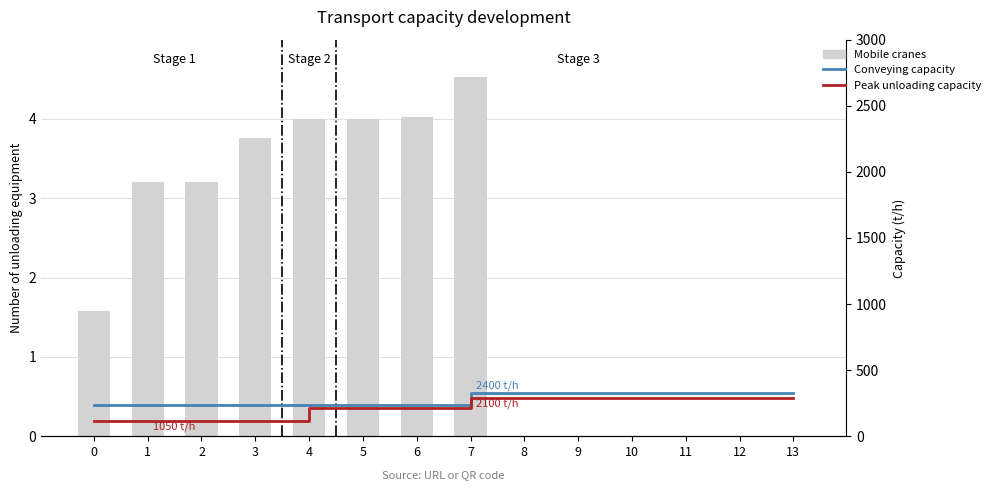

What is the sum of all Conveying capacity values?

3971.8